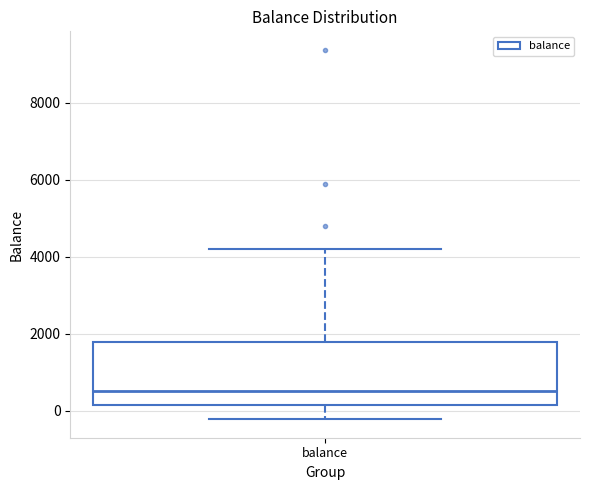

Read this box plot against the y-axis: the position of the median line, the range covered by the box, and the ends of both whiskers. The values are not printed on the chart, so give them approximately, as read against the axis.

median 600, box 200 to 1800, whiskers -200 to 4200